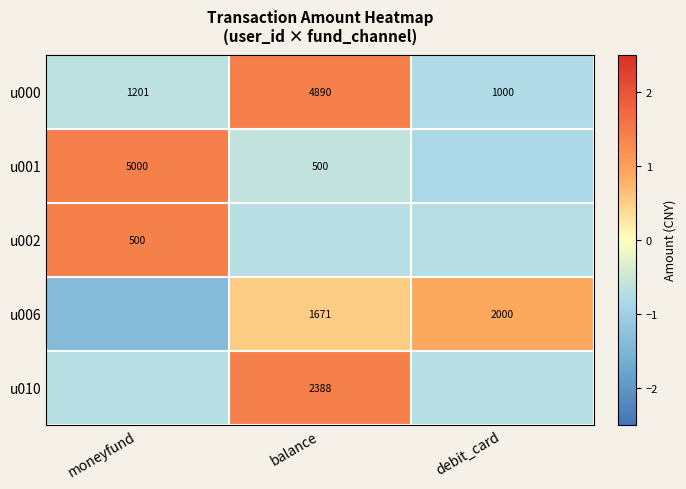

List the labels in order of u000 value, largest first.

balance, moneyfund, debit_card